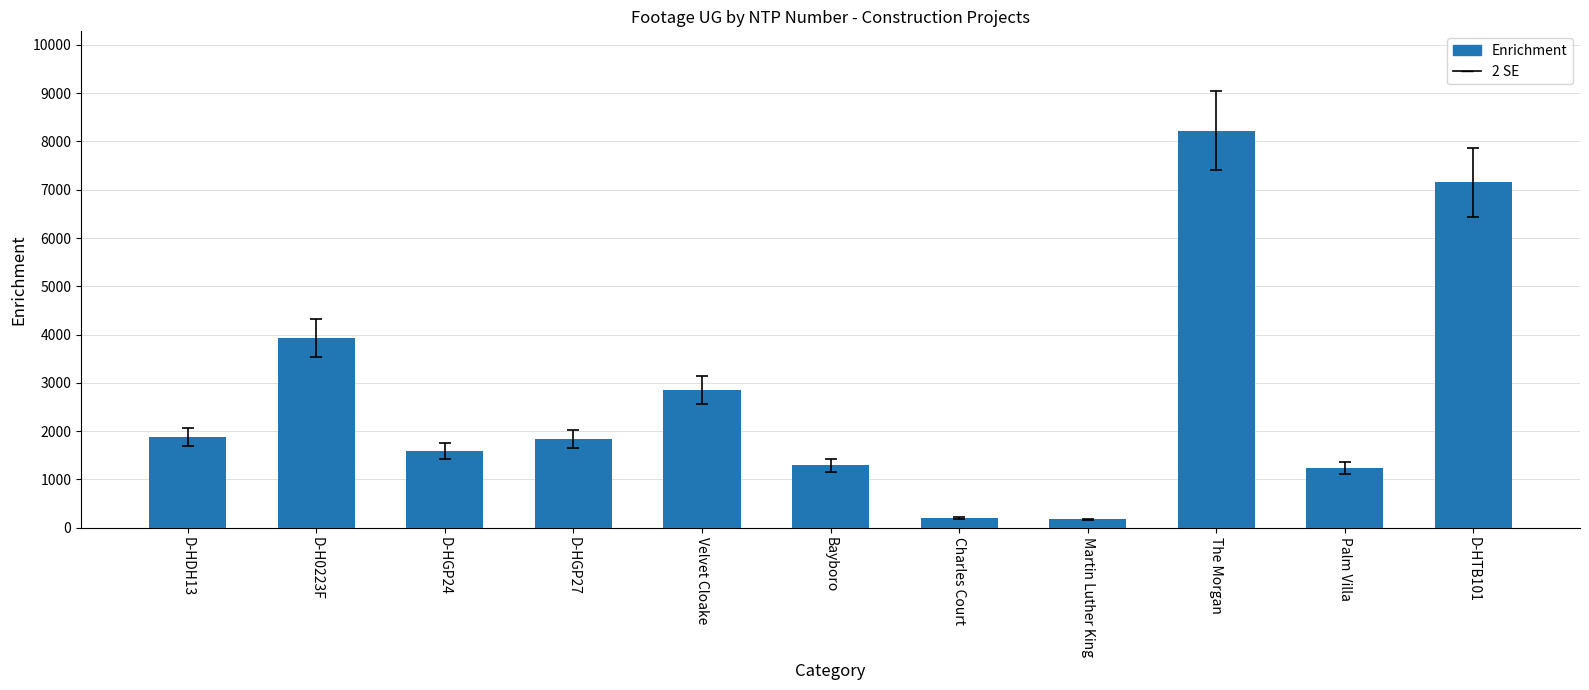

What is the sum of the values at D-HGP27 and The Morgan?

10063